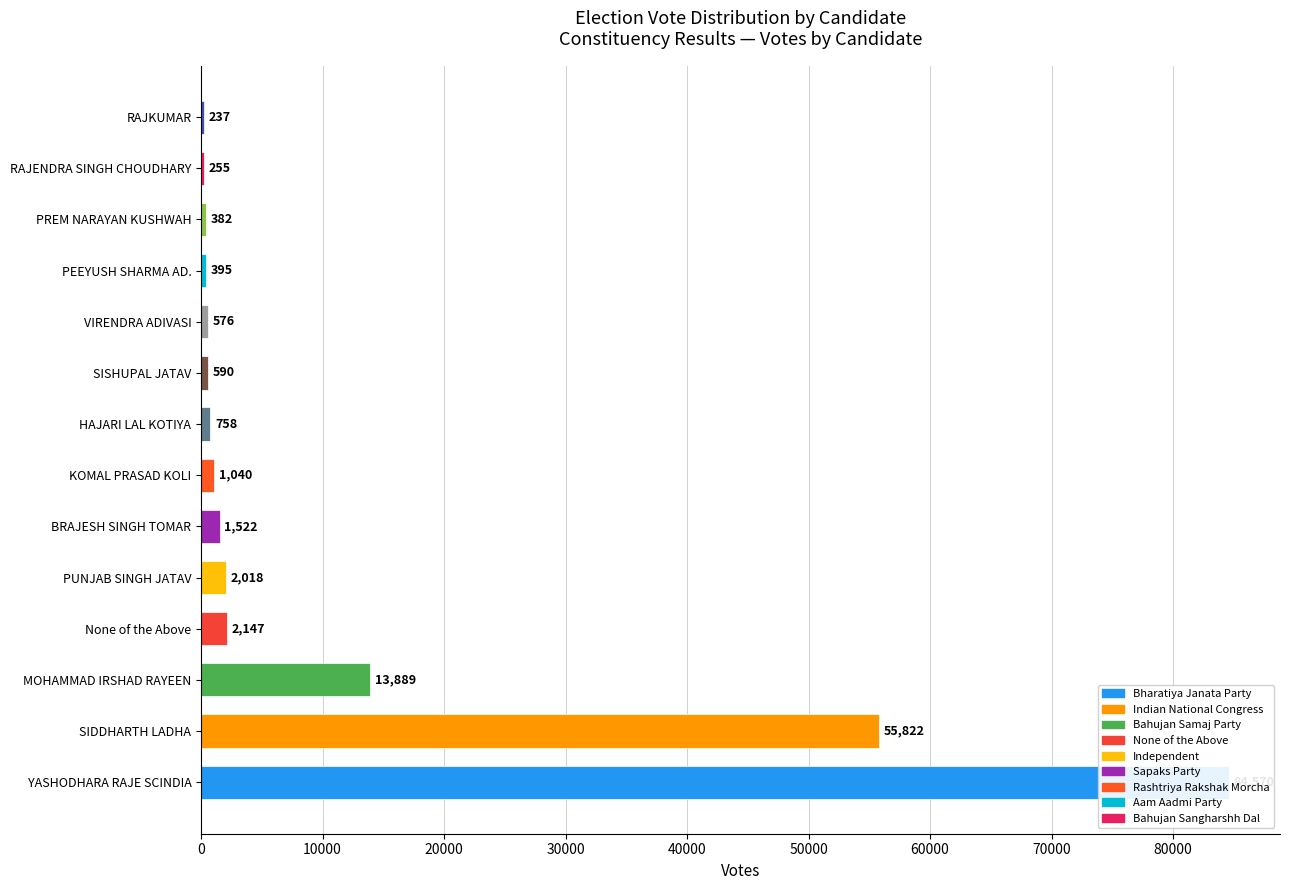

Are the bars grouped side by side (vs. stacked)?

No